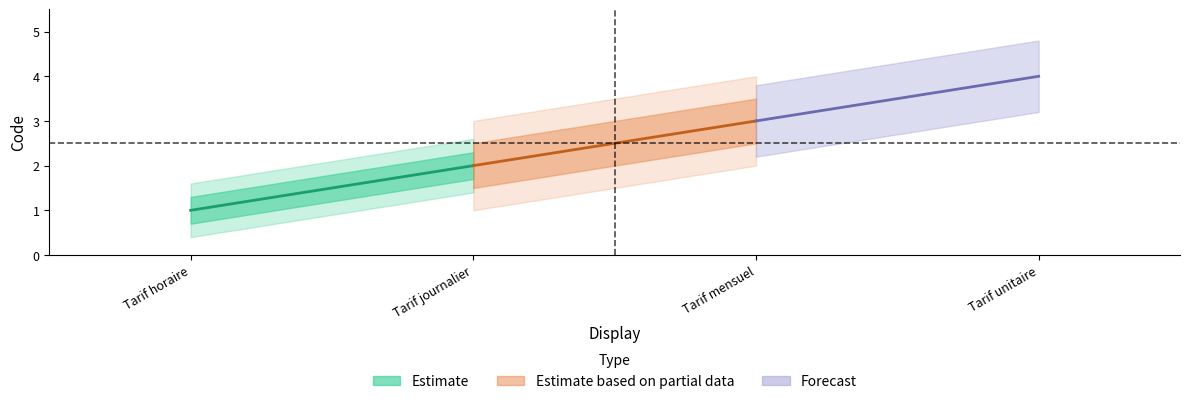

Reading left to right, list all the values displayed in this chart.

1	2	3	4